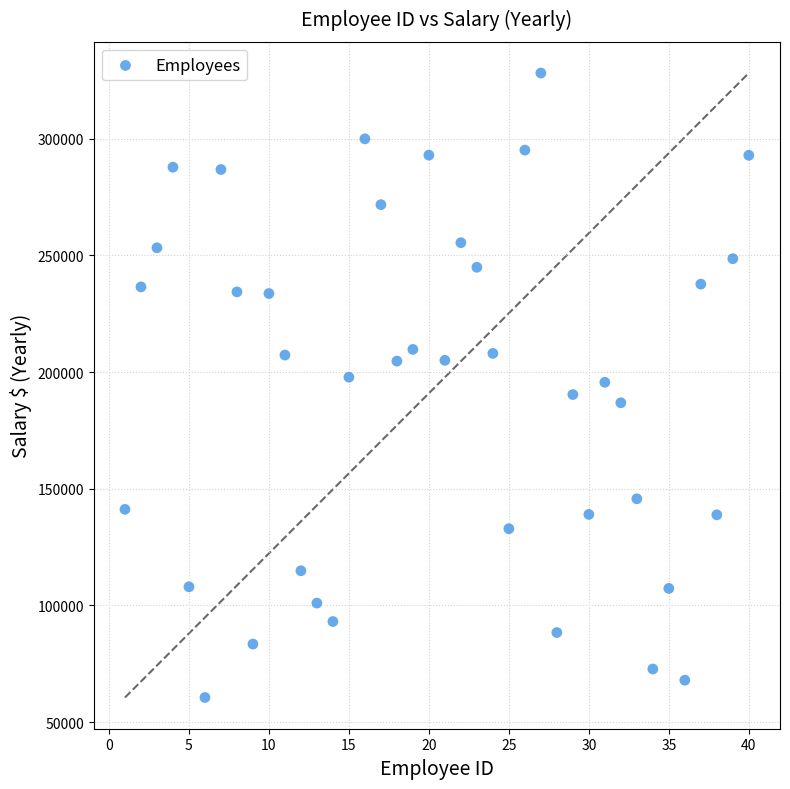

What is the range of Y values (max minus min)?

267550